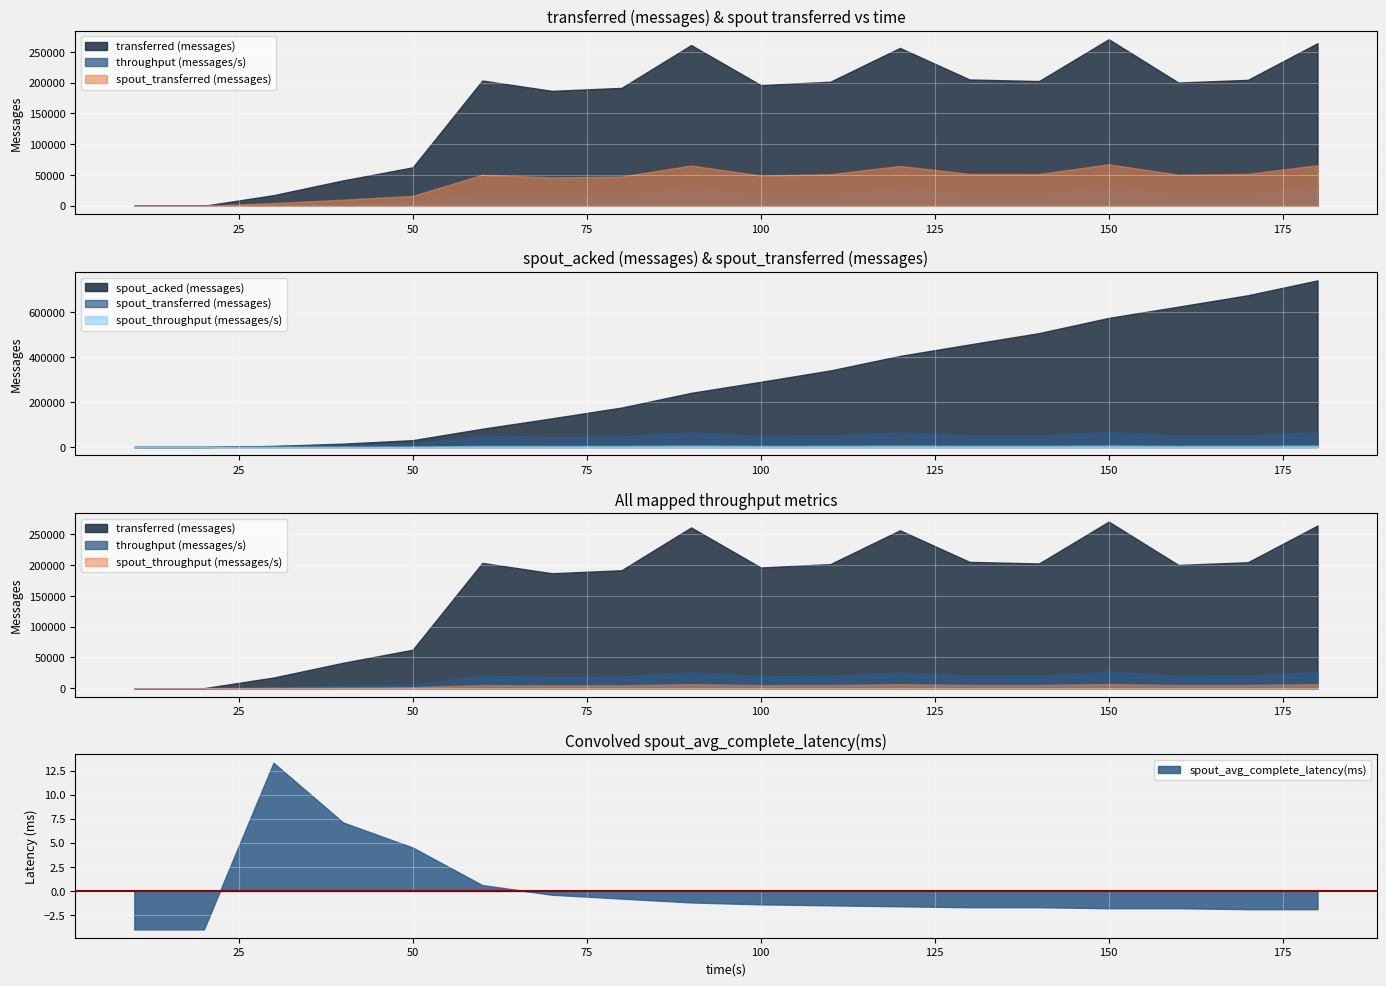

At which label is spout_avg_complete_latency(ms) closest to 4?

50